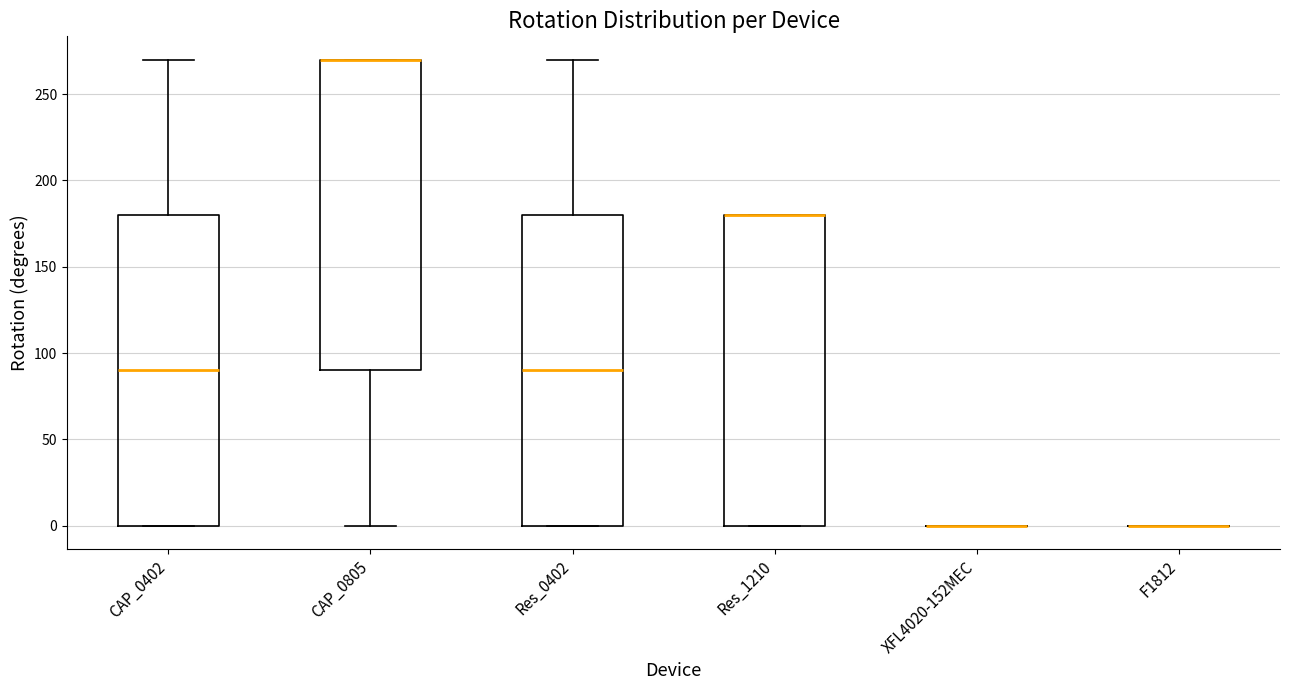

Reading left to right, read every box against the y-axis: the position of its median line, the range the box covers, and the ends of its whiskers. The values are not printed on the chart, so give them approximately, as read against the axis.

CAP_0402: median 90, box 0 to 180, whiskers 0 to 270
CAP_0805: median 270 (drawn on the box's upper edge), box 90 to 270, whiskers 0 to 270
Res_0402: median 90, box 0 to 180, whiskers 0 to 270
Res_1210: median 180 (drawn on the box's upper edge), box 0 to 180, whiskers 0 to 180
XFL4020-152MEC: box collapsed to a line at 0, whiskers 0 to 0
F1812: box collapsed to a line at 0, whiskers 0 to 0